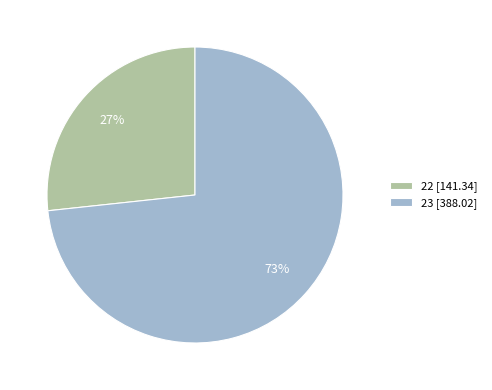

Does 23 account for over 50% of the chart?

Yes